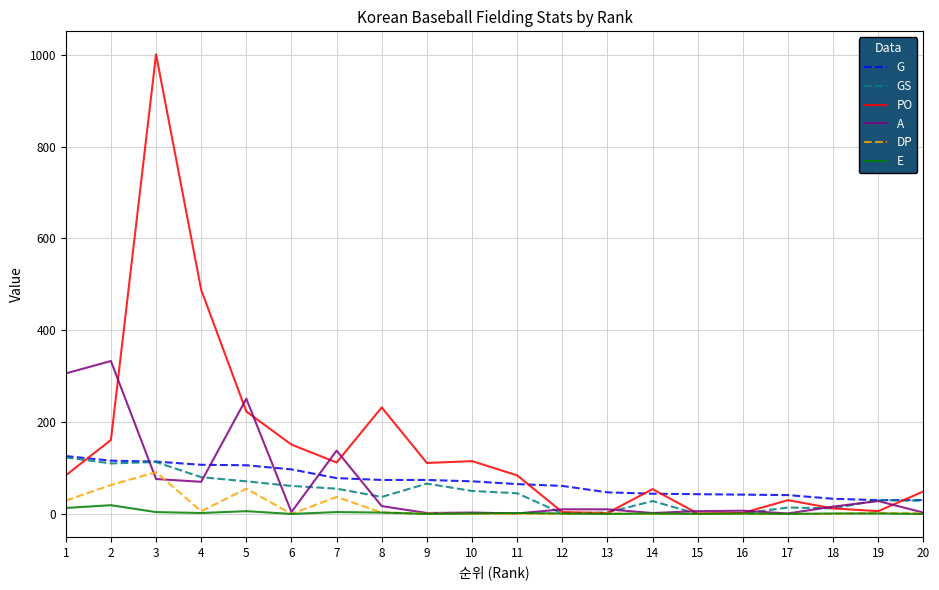

Where is PO nearest to the value 501?

4